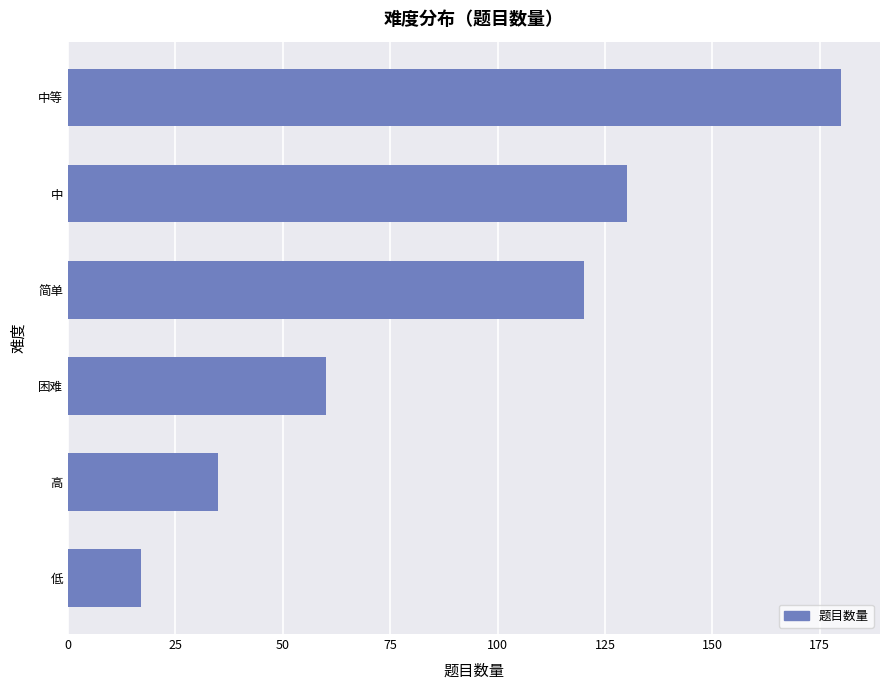

How many categories are shown in the chart?

6